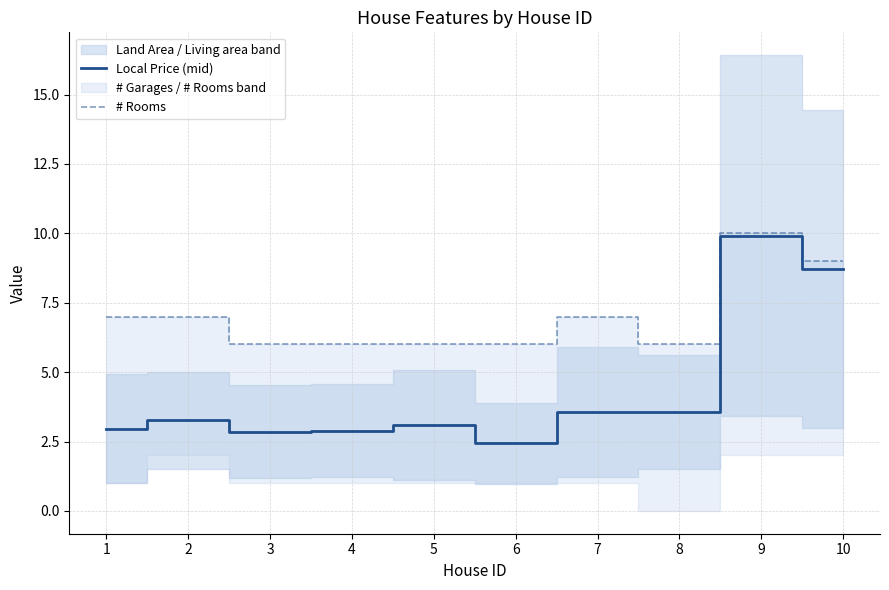

How many data points does each series have?

10